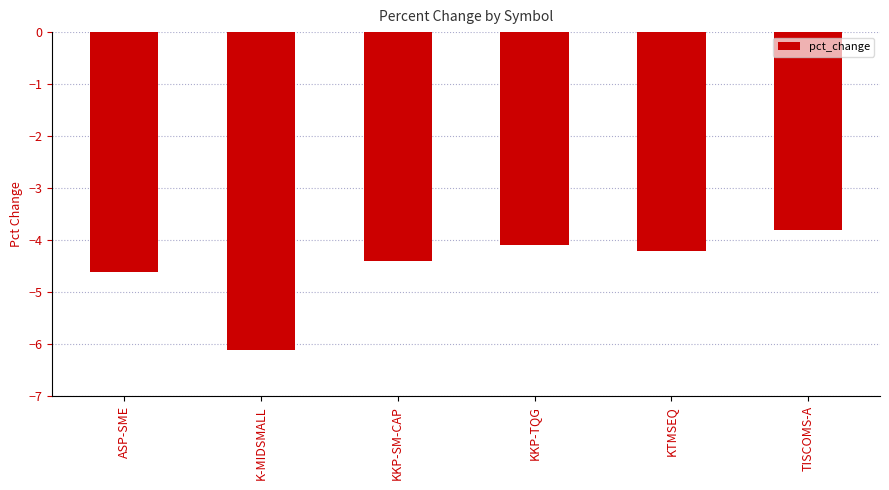

At which label is the value closest to -4?

KKP-TQG